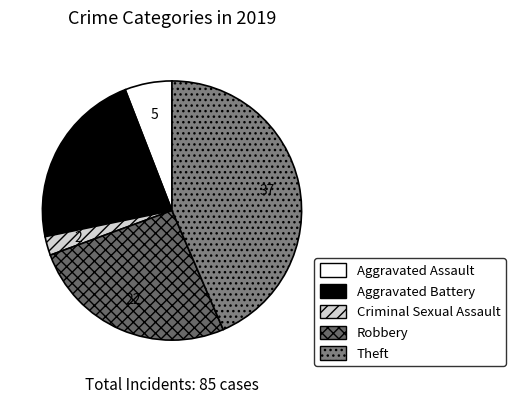

How many slices are in this pie chart?

5